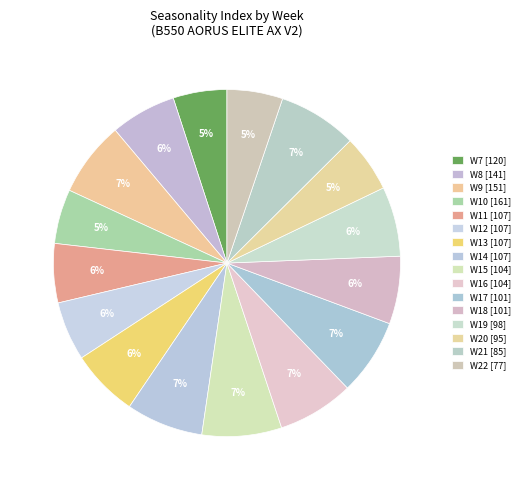

To the nearest percent, what portion does W18 represent?

6%